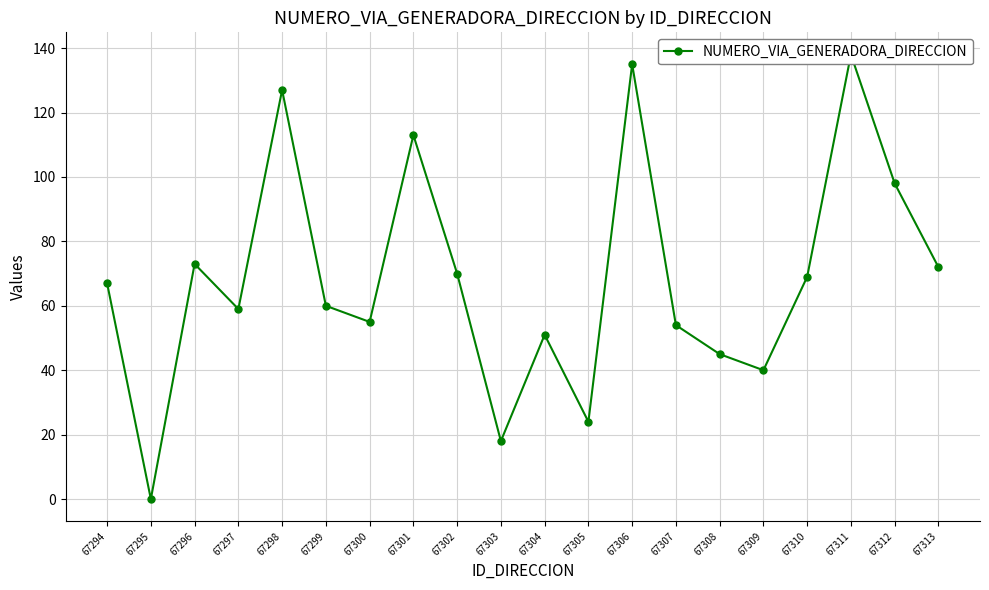

What is the difference between the values at 67297 and 67305?

35